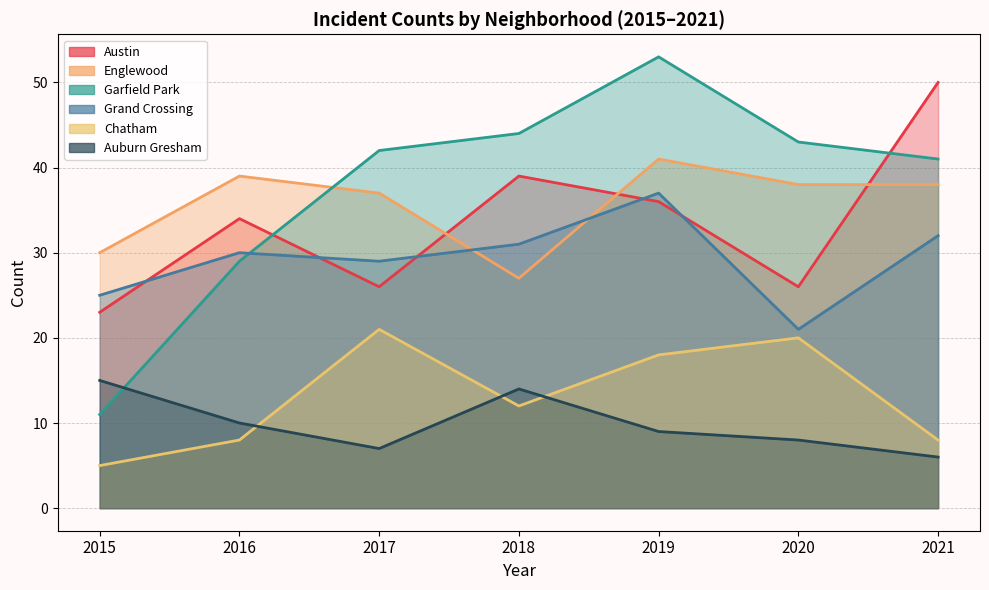

What is the sum of all Garfield Park values?

263